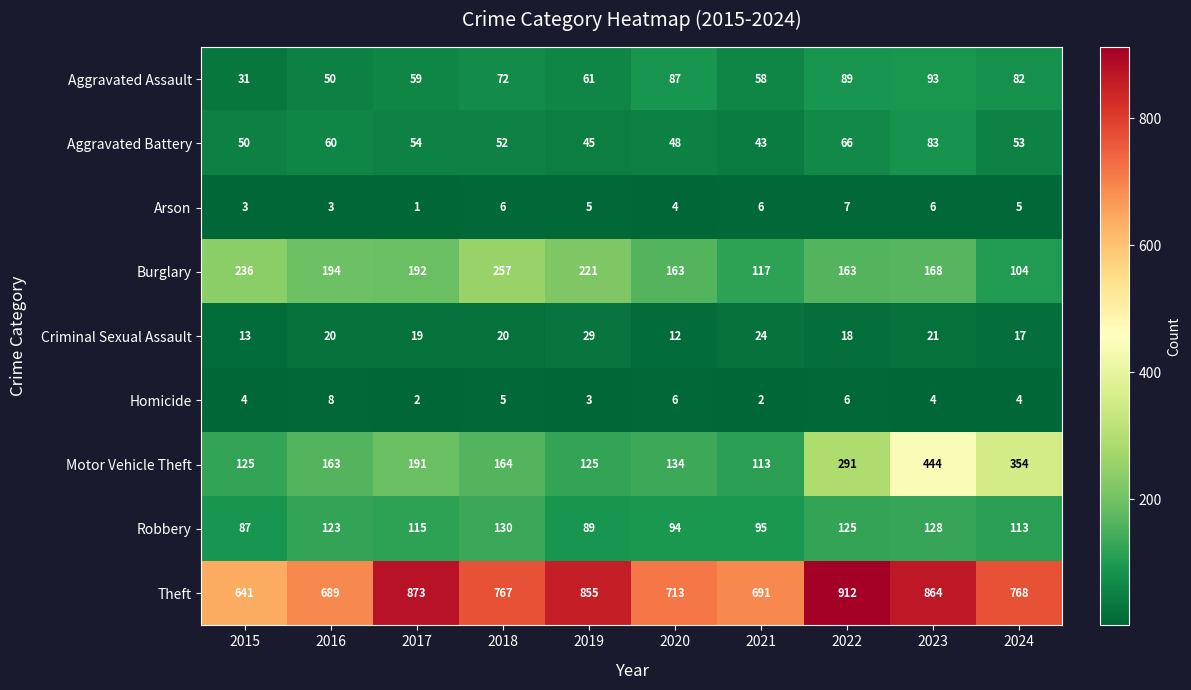

Where is Robbery nearest to the value 108?

2024